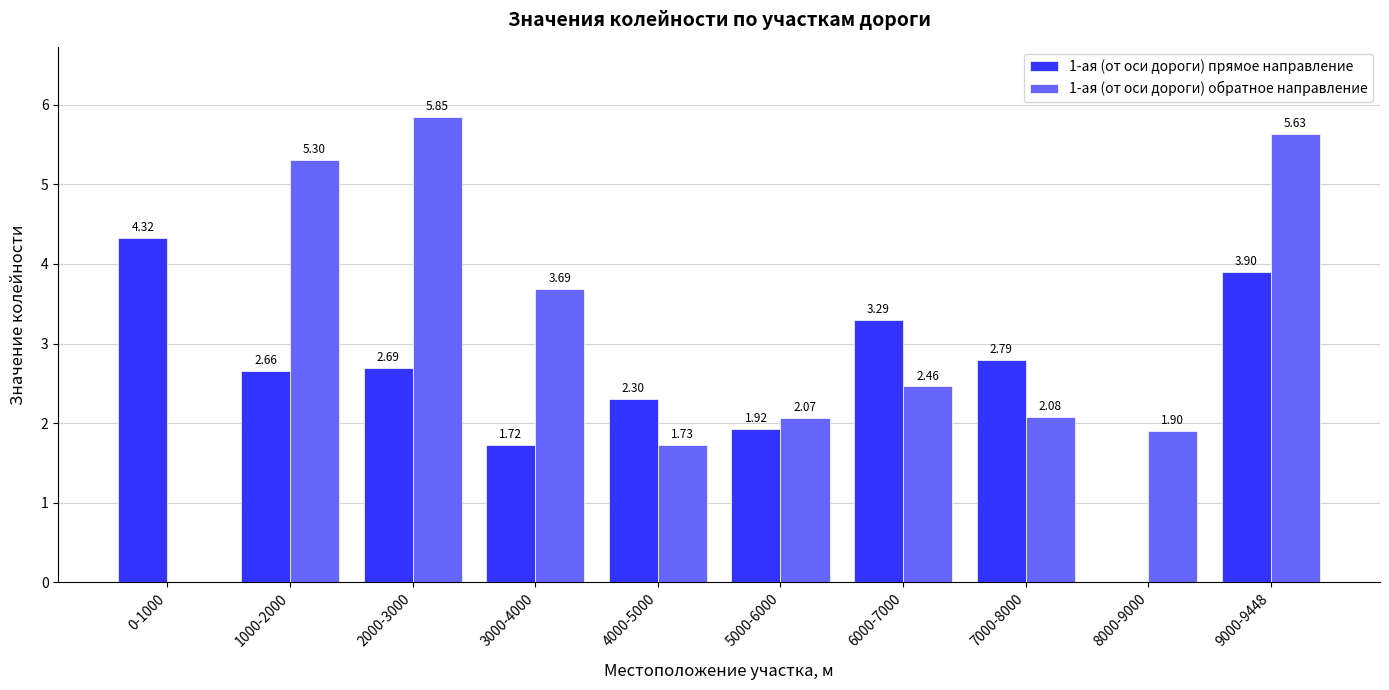

What is the sum of all 1-ая (от оси дороги) обратное направление values?

30.7